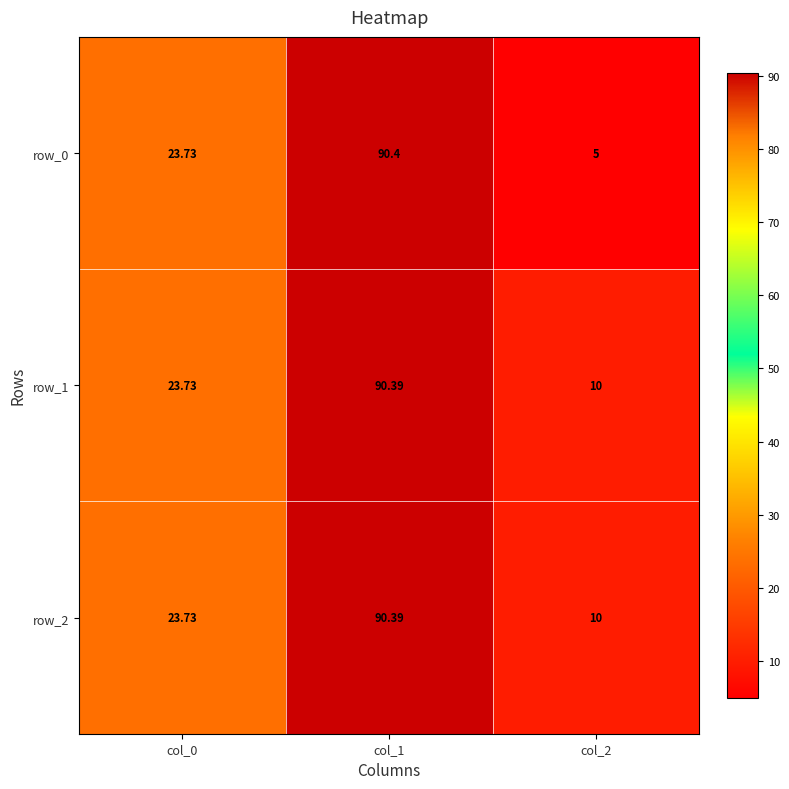

True or false: row_2 has a value of 15.1 at col_2.

False